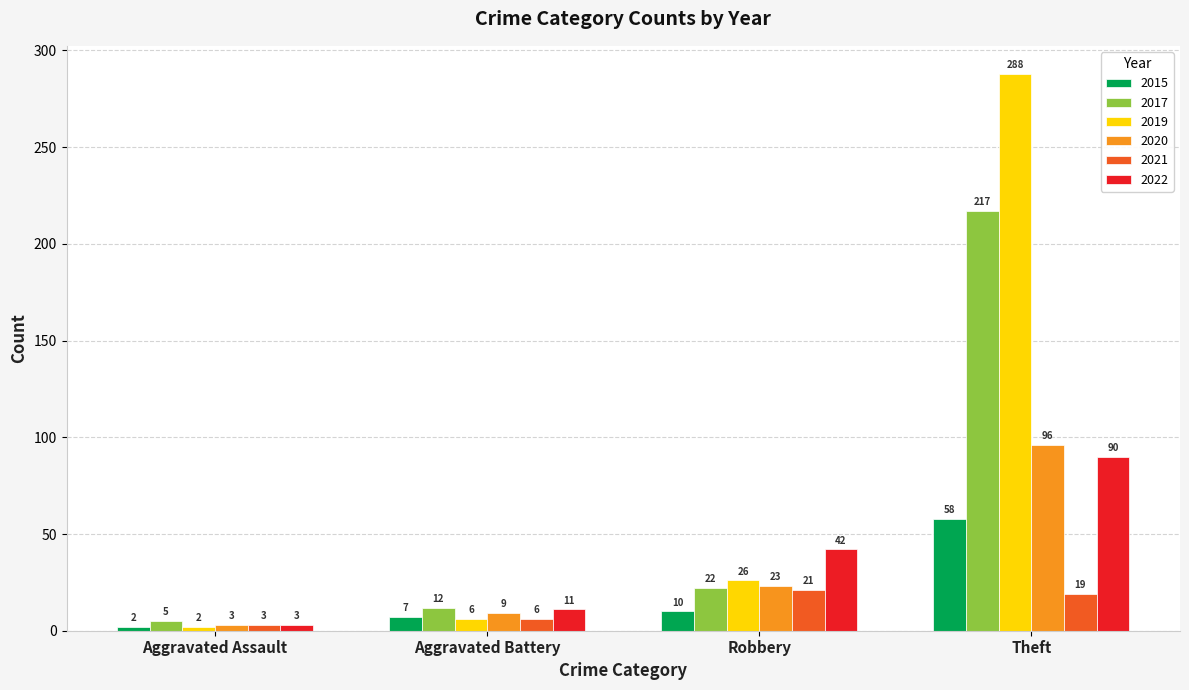

At how many categories does at least one series exceed 256?

1